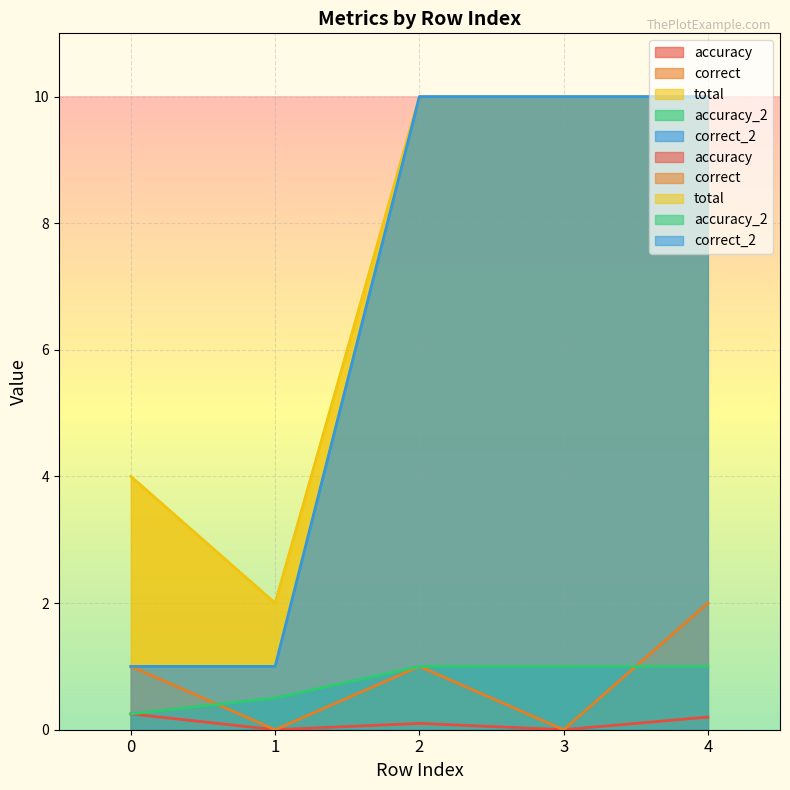

The value of accuracy at 3 is -0.1. True or false?

False